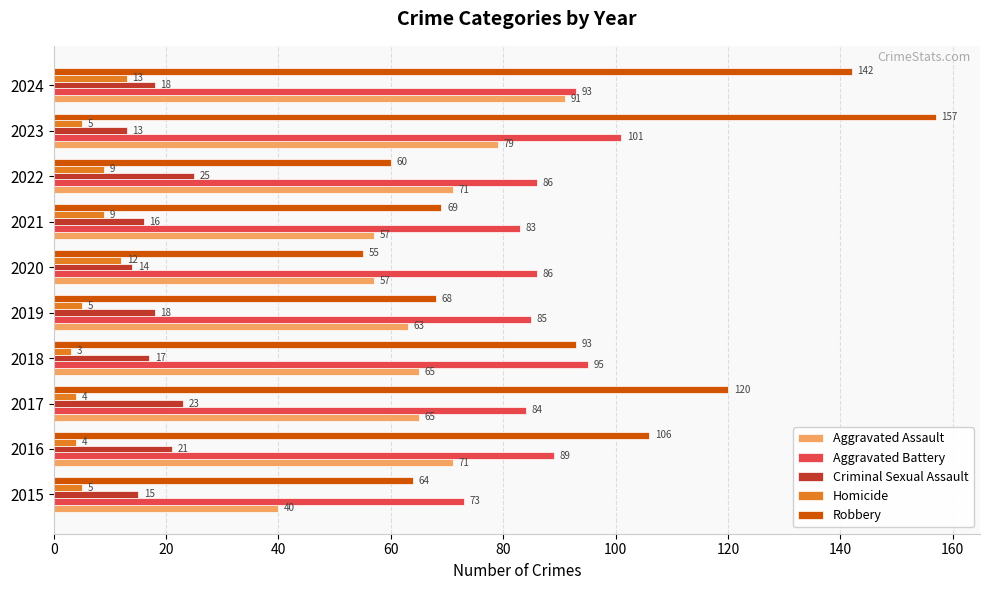

Read the Homicide value at 2021.

9